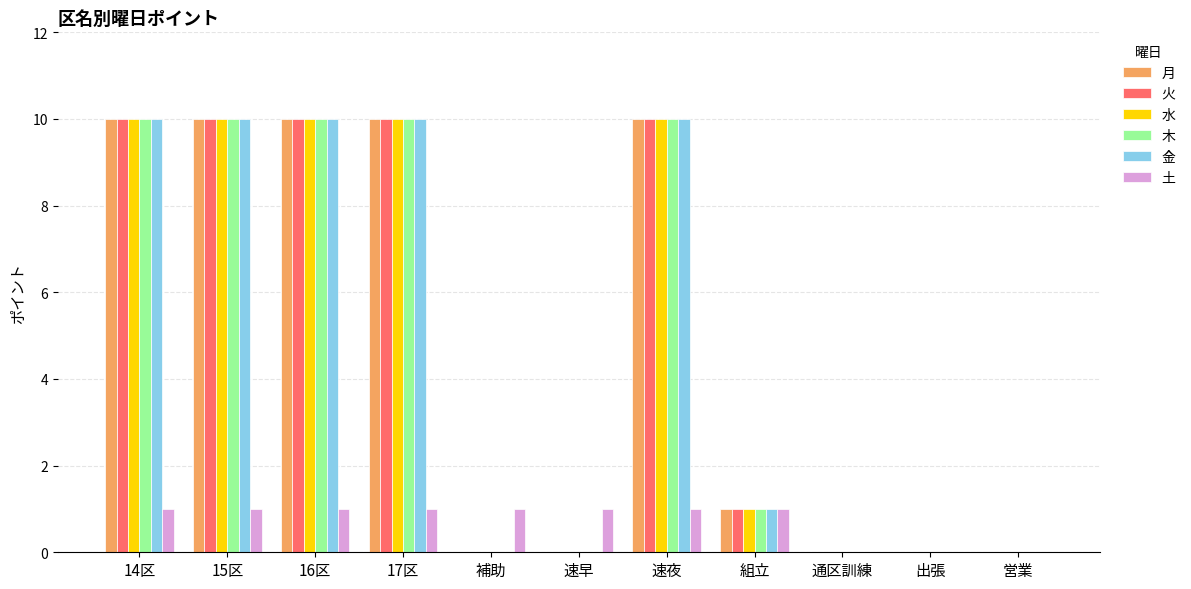

What is the sum of all 金 values?

51